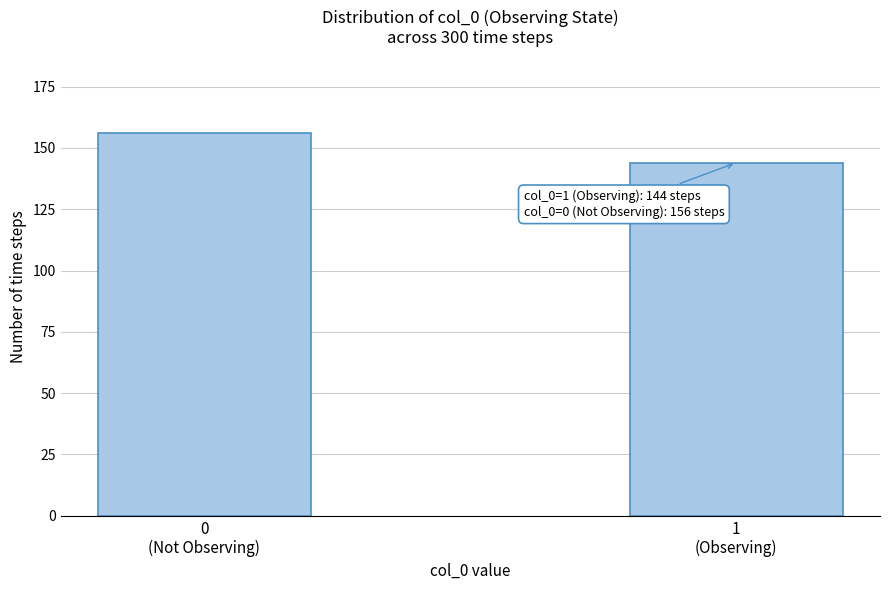

Reading left to right, what are all the values shown in this chart?

156	144